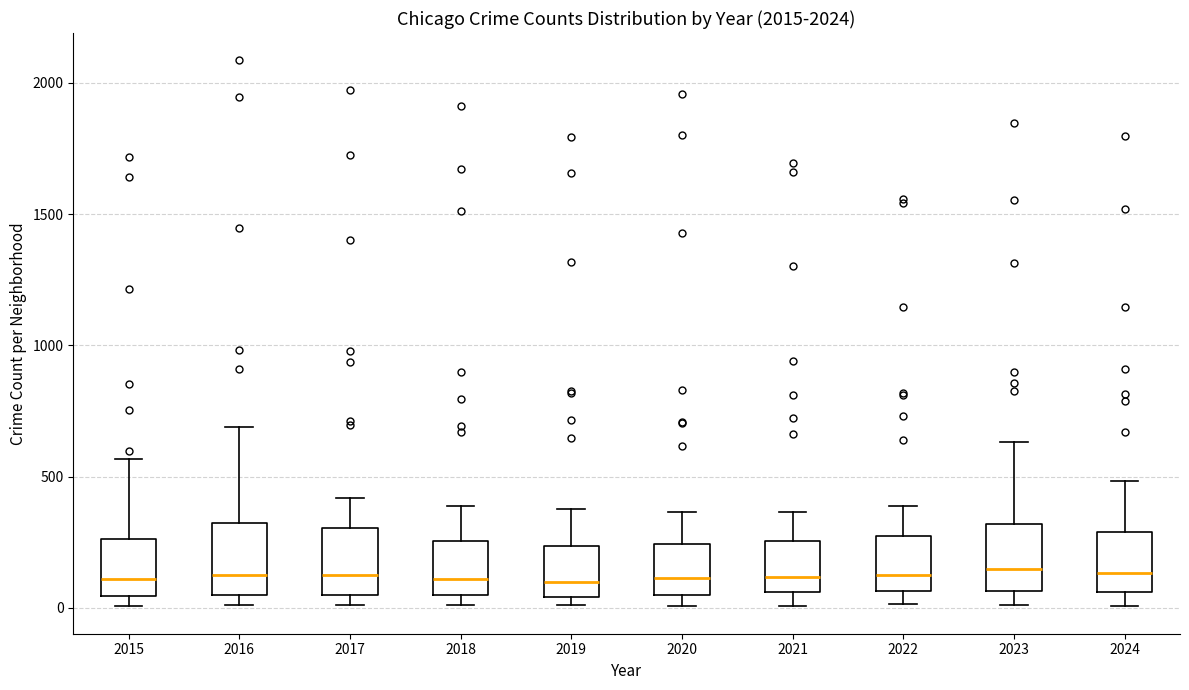

Reading left to right, read every box against the y-axis: the position of its median line, the range the box covers, and the ends of its whiskers. The values are not printed on the chart, so give them approximately, as read against the axis.

2015: median 100, box 50 to 250, whiskers 0 to 550
2016: median 150, box 50 to 300, whiskers 0 to 700
2017: median 100, box 50 to 300, whiskers 0 to 400
2018: median 100, box 50 to 250, whiskers 0 to 400
2019: median 100, box 50 to 250, whiskers 0 to 400
2020: median 100, box 50 to 250, whiskers 0 to 350
2021: median 100, box 50 to 250, whiskers 0 to 350
2022: median 100, box 50 to 250, whiskers 0 to 400
2023: median 150, box 50 to 300, whiskers 0 to 650
2024: median 150, box 50 to 300, whiskers 0 to 500